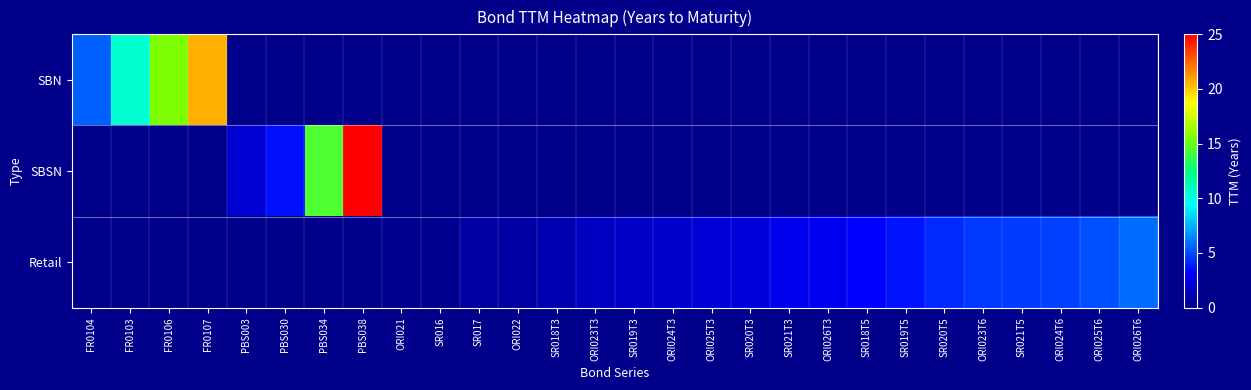

Count the number of categories in the chart.

28